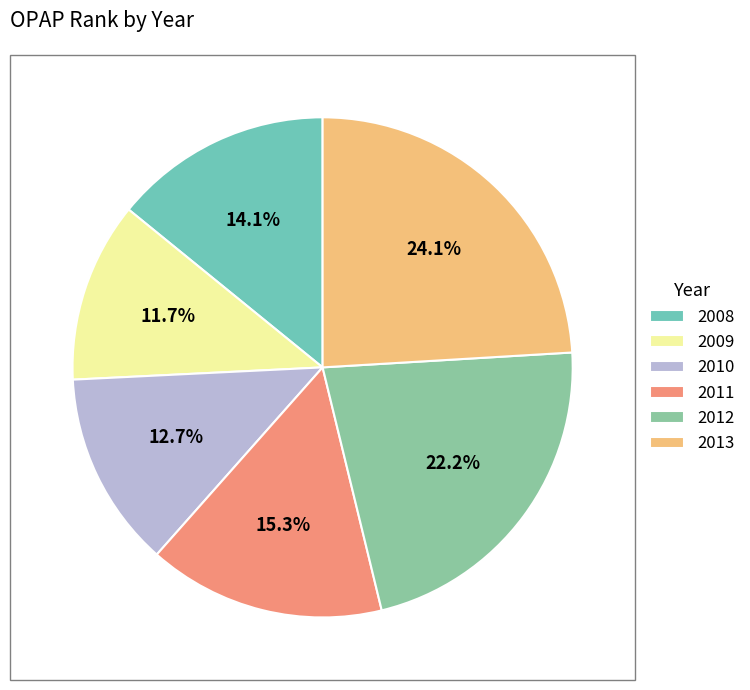

Does 2008 account for over 50% of the chart?

No